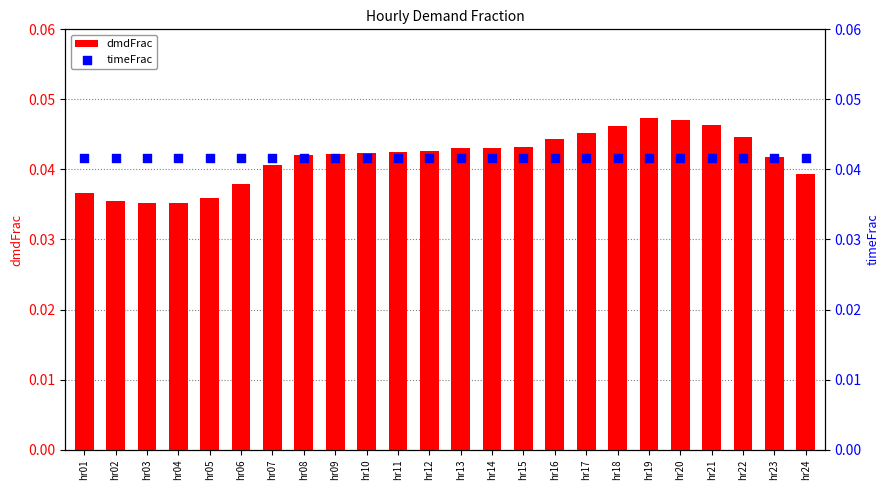

Which series has the largest total across all categories?

dmdFrac